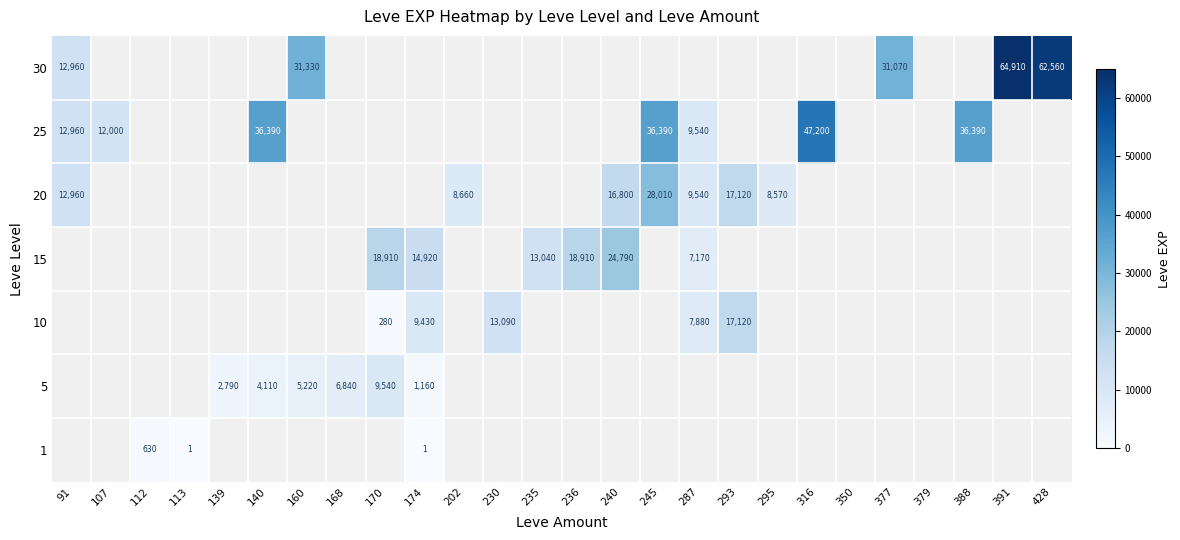

The value of 25 at 107 is 12000. True or false?

True